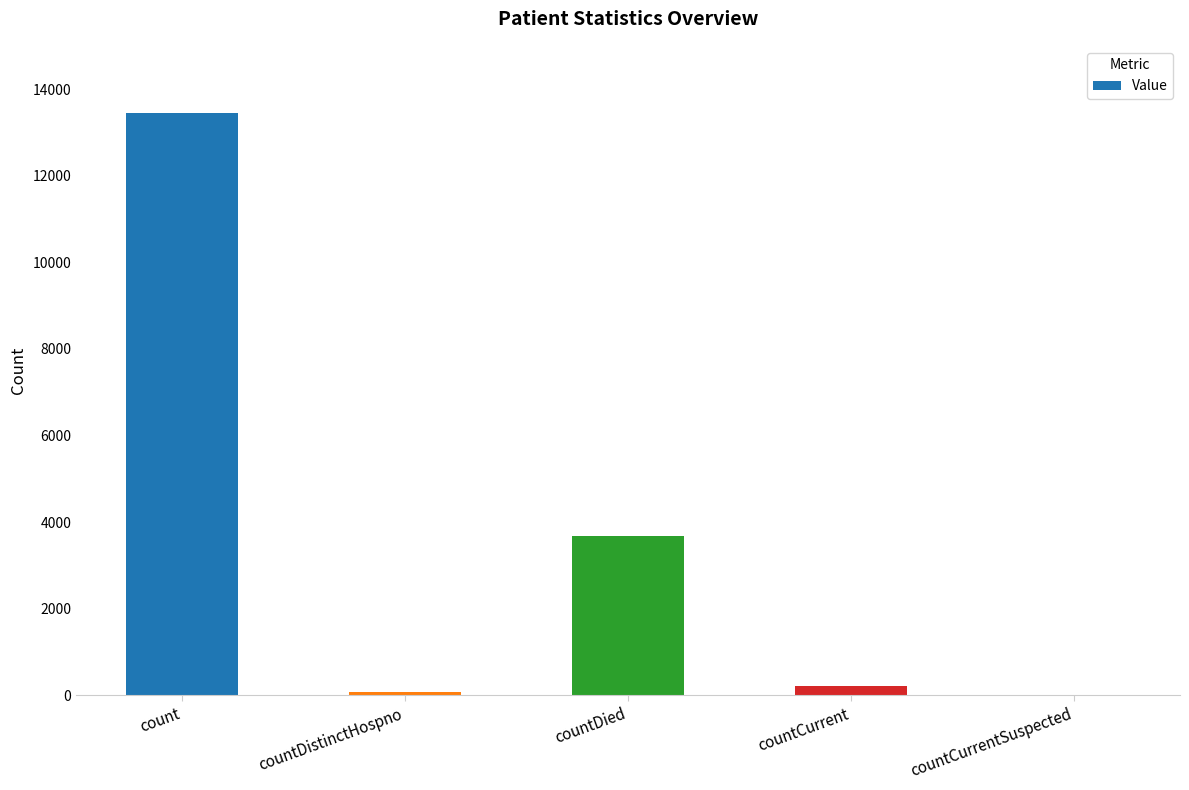

The chart shows a value of 74 at countDistinctHospno. True or false?

True